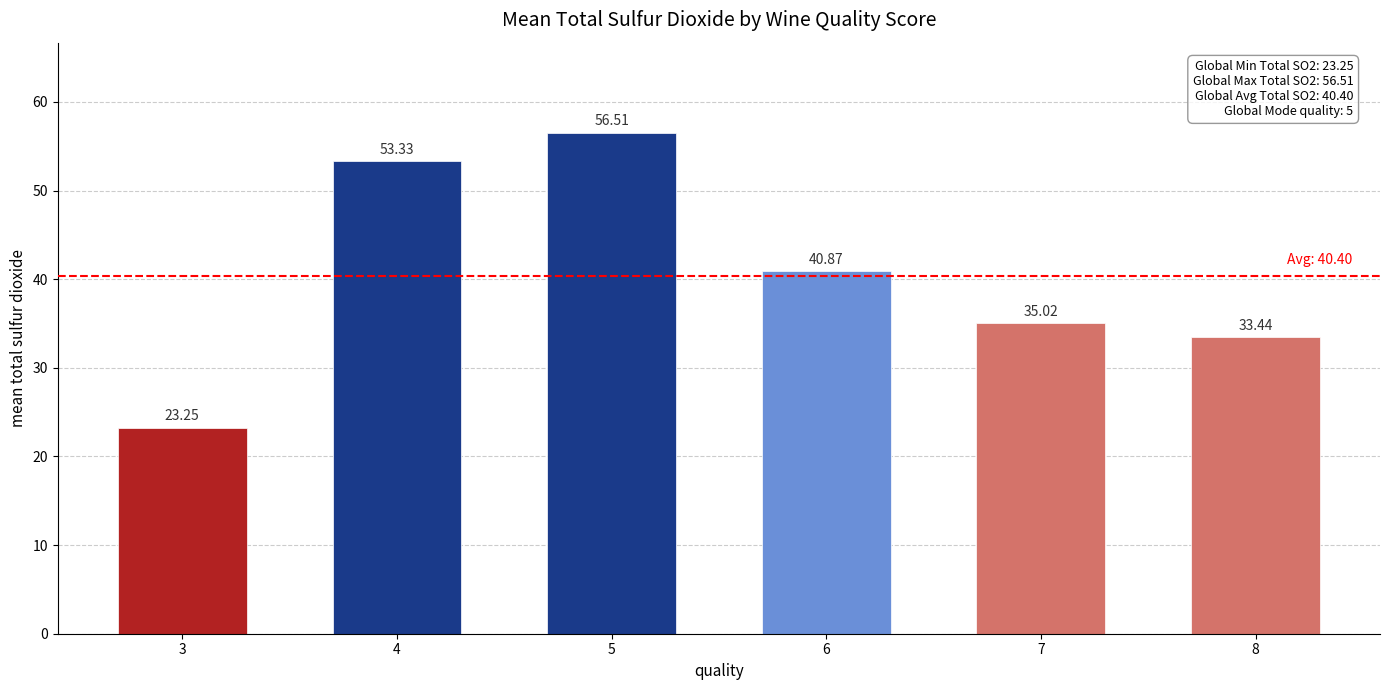

What is the ratio of the value at 3 to the value at 7?

0.7